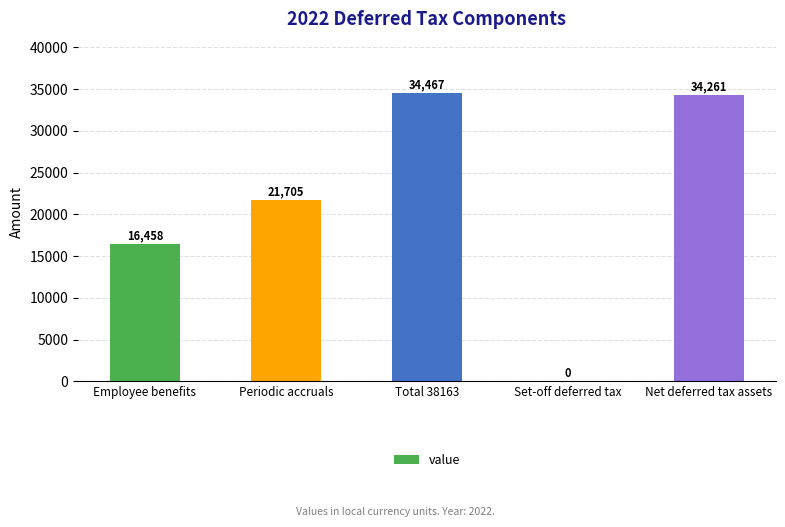

What is the ratio of the value at Net deferred tax assets to the value at Total 38163?

1.0